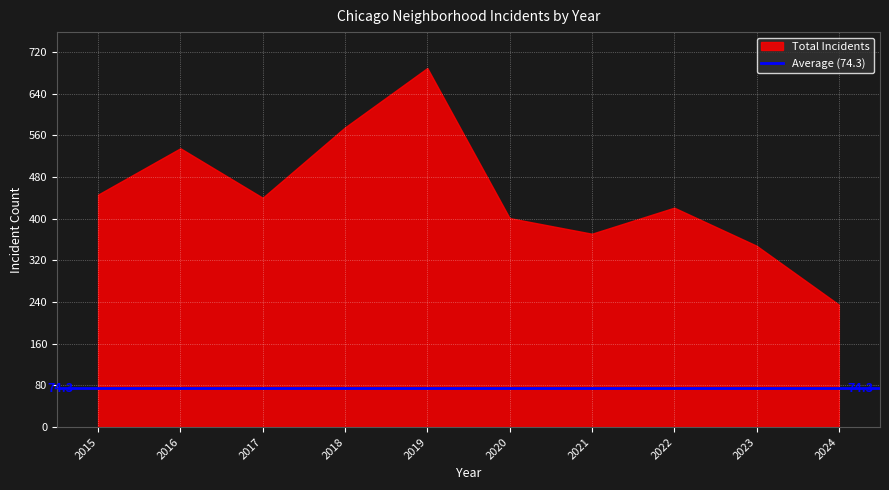

True or false: the data shows 401 at 2020.

True